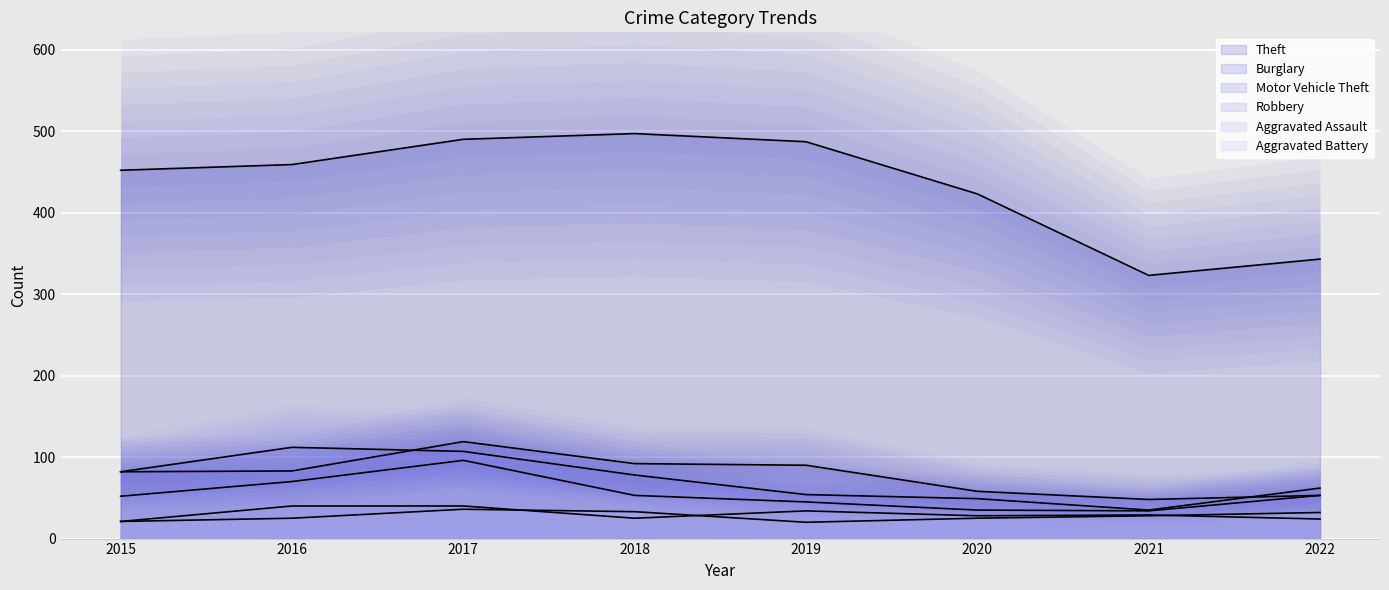

True or false: Motor Vehicle Theft (line) and Theft (line) cross at least once.

False